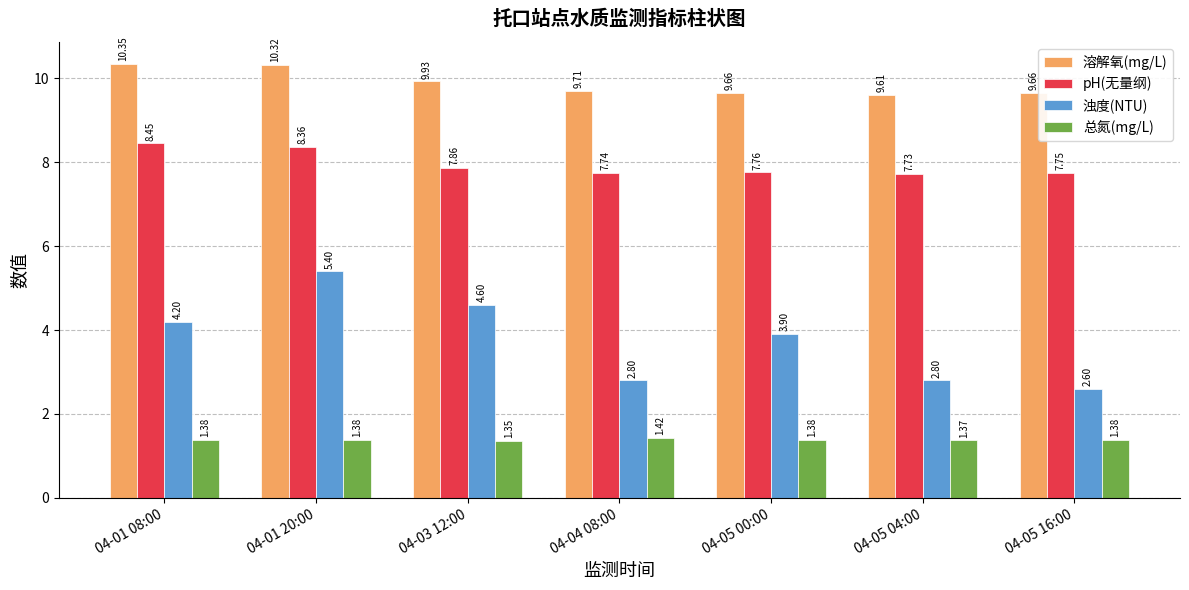

Between 04-05 00:00 and 04-05 04:00, which series saw the biggest shift?

浊度(NTU)